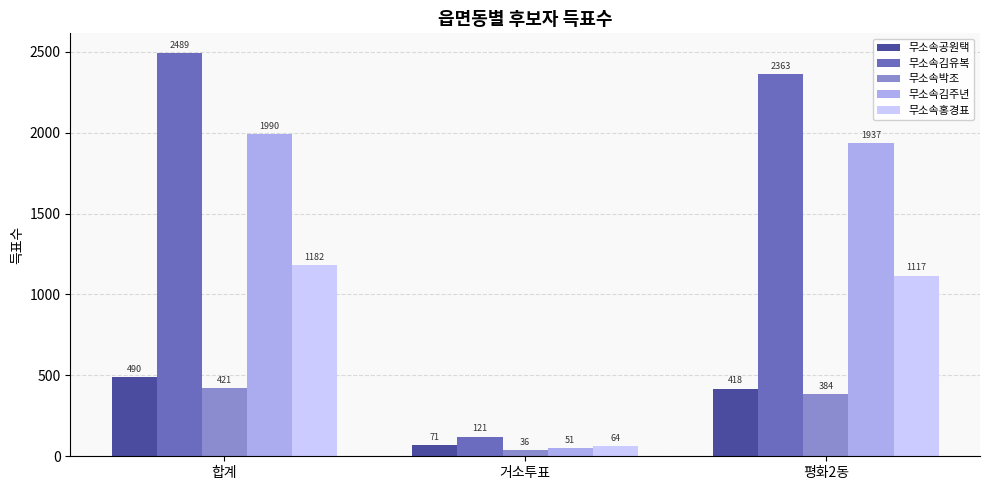

Which series has the widest spread of values?

무소속김유복